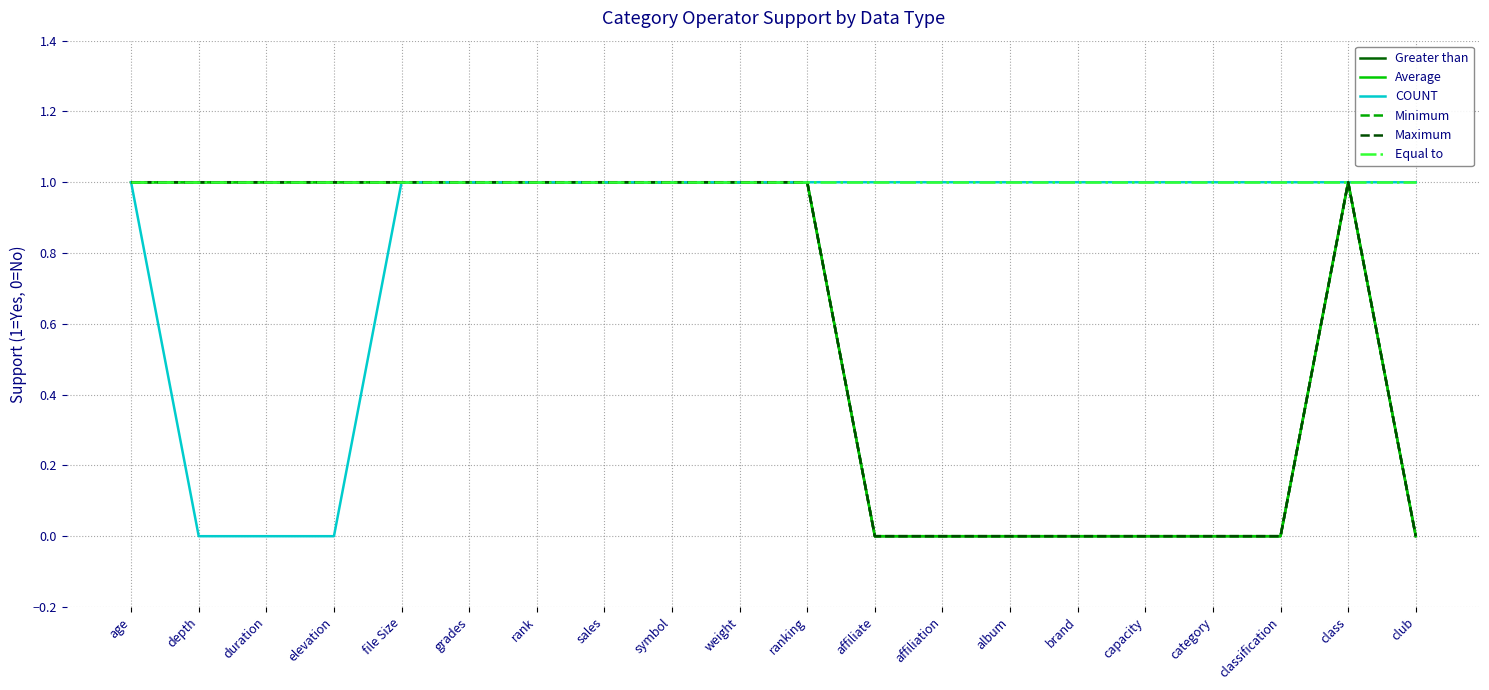

What is the difference between the Average values at classification and weight?

1